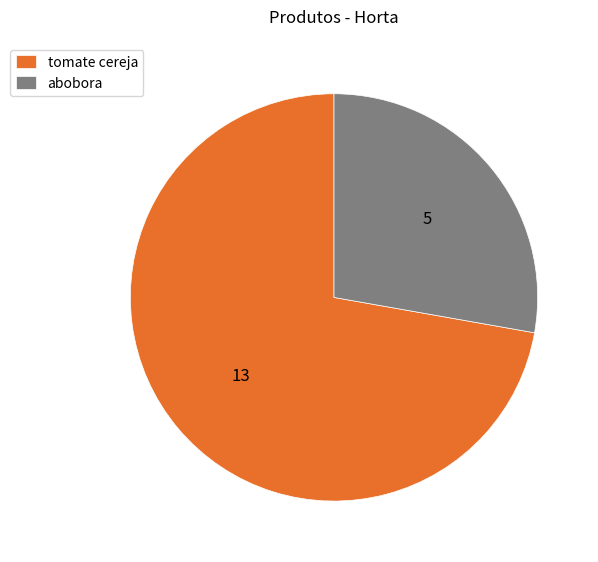

Is there a majority slice in this chart?

Yes